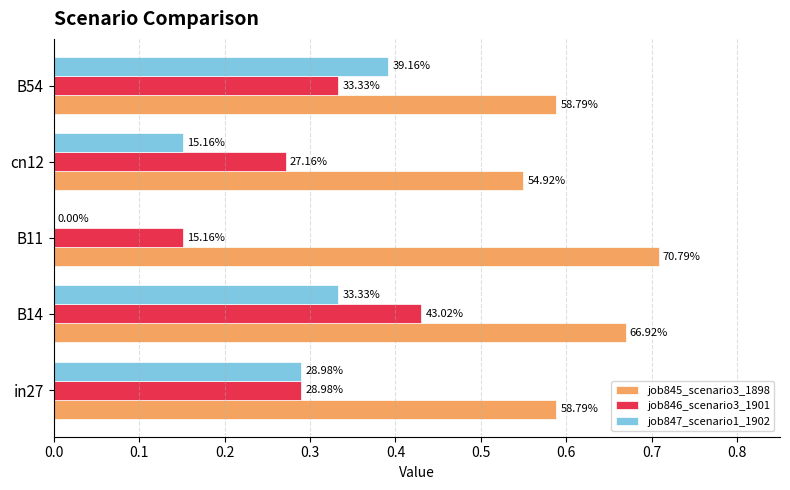

Which series has the largest total across all categories?

job845_scenario3_1898